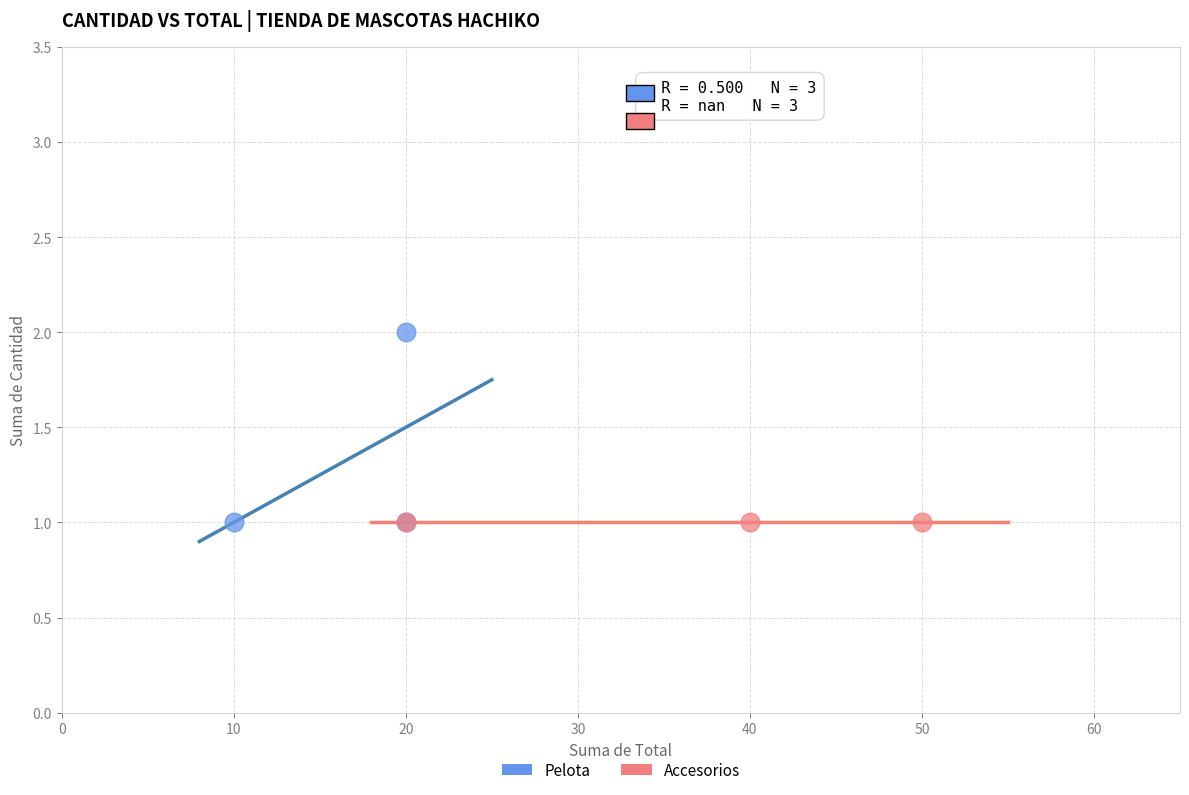

Which series contains the highest Y value?

Pelota